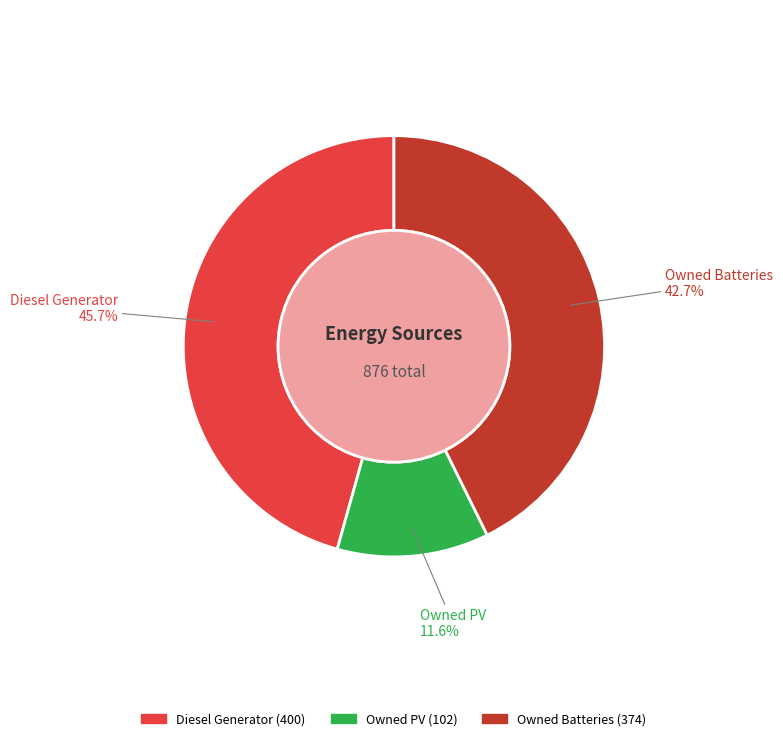

To the nearest percent, what portion does Diesel Generator represent?

46%